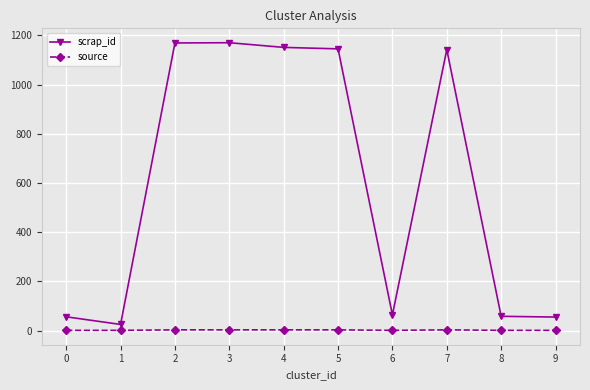

Which series has the largest total across all categories?

scrap_id